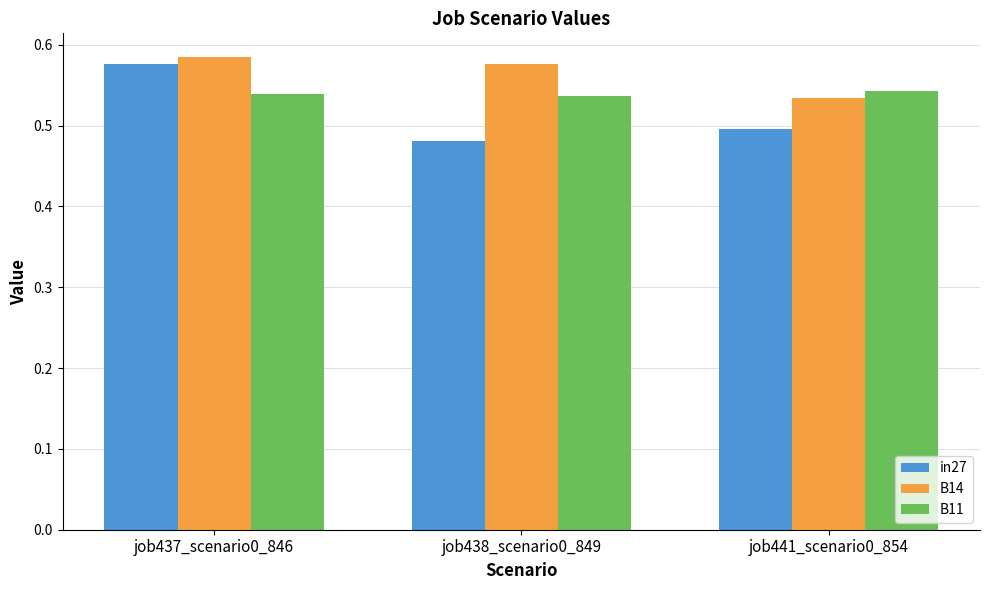

What is the label of the 2nd bar from the right?

job438_scenario0_849